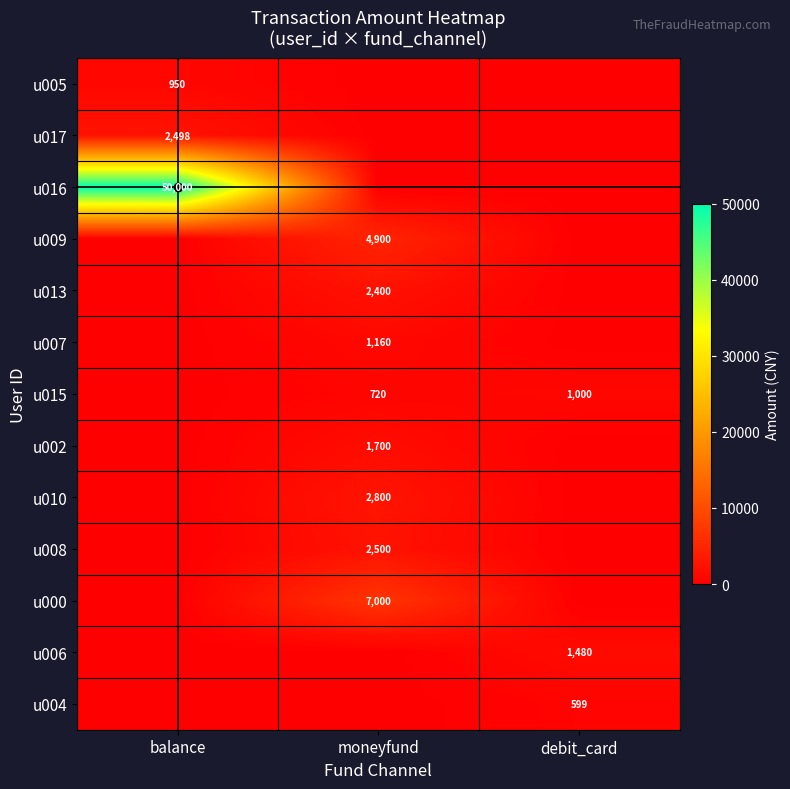

The u009 series shows 1035 at moneyfund. True or false?

False